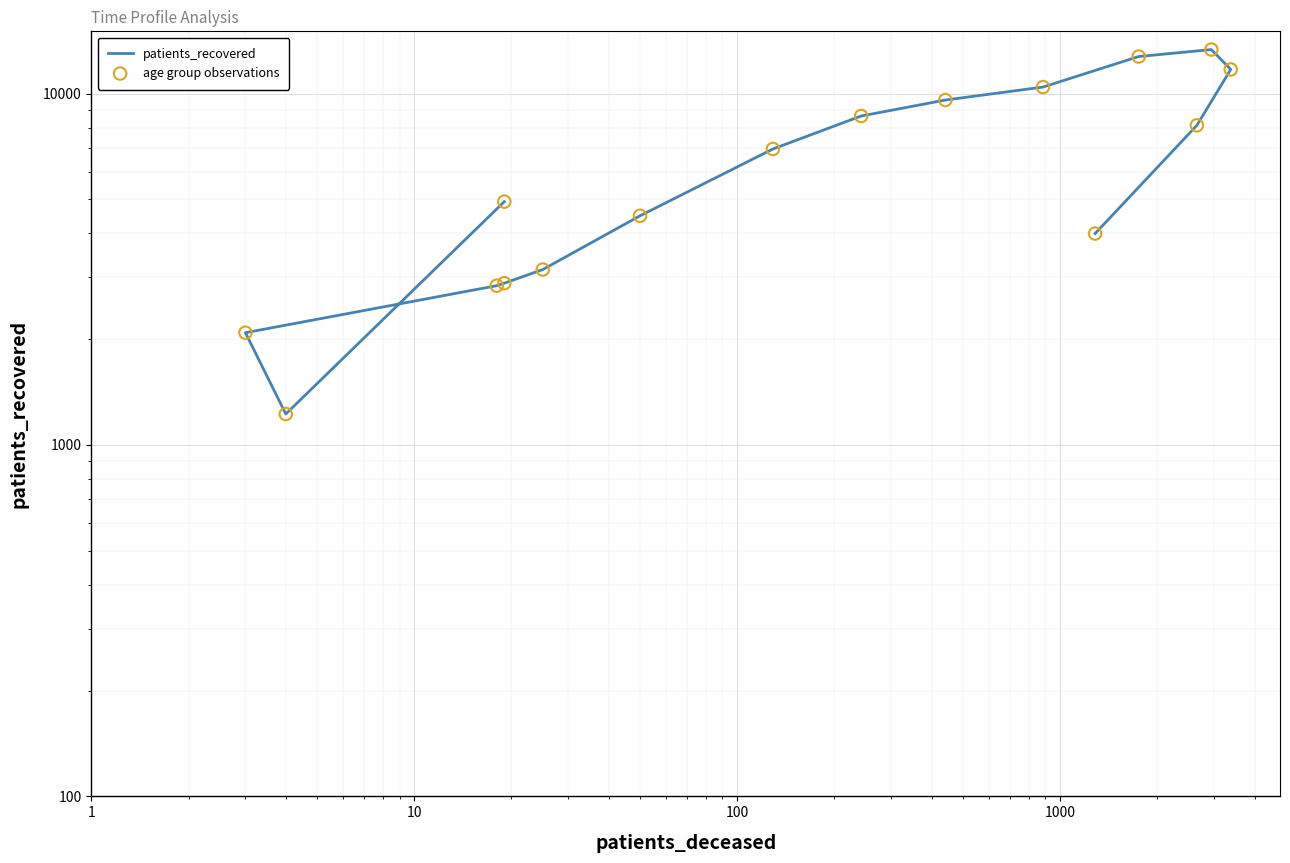

At how many categories does at least one series exceed 12122?

2